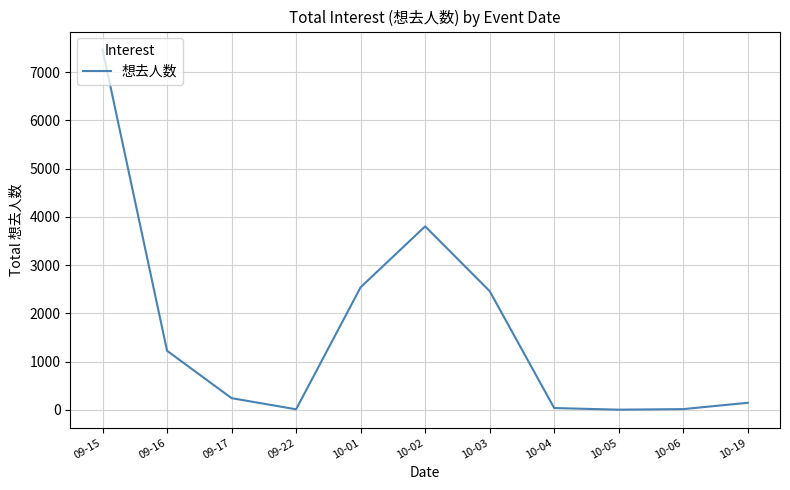

Between 10-19 and 09-15, which is larger?

09-15